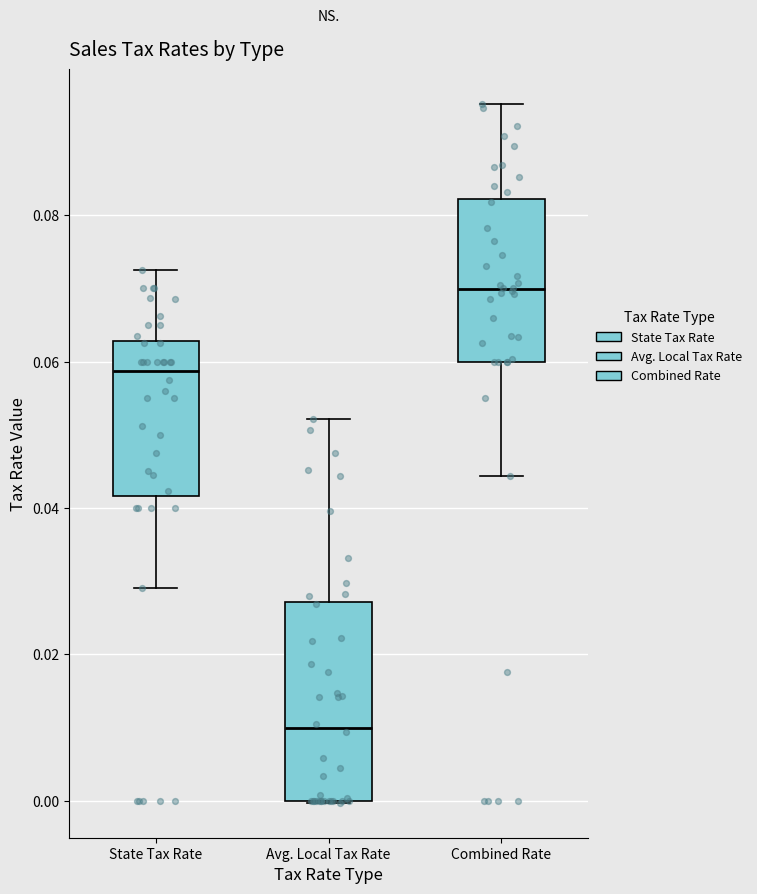

Reading left to right, transcribe this box plot: for each box, give where its median line is, the range the box spans, and where its two whiskers end, as read against the y-axis. The values are not printed on the chart, so give them approximately, as read against the axis.

State Tax Rate: median 0.058, box 0.042 to 0.062, whiskers 0.030 to 0.072
Avg. Local Tax Rate: median 0.010, box 0.000 to 0.028, whiskers 0.000 to 0.052
Combined Rate: median 0.070, box 0.060 to 0.082, whiskers 0.044 to 0.096